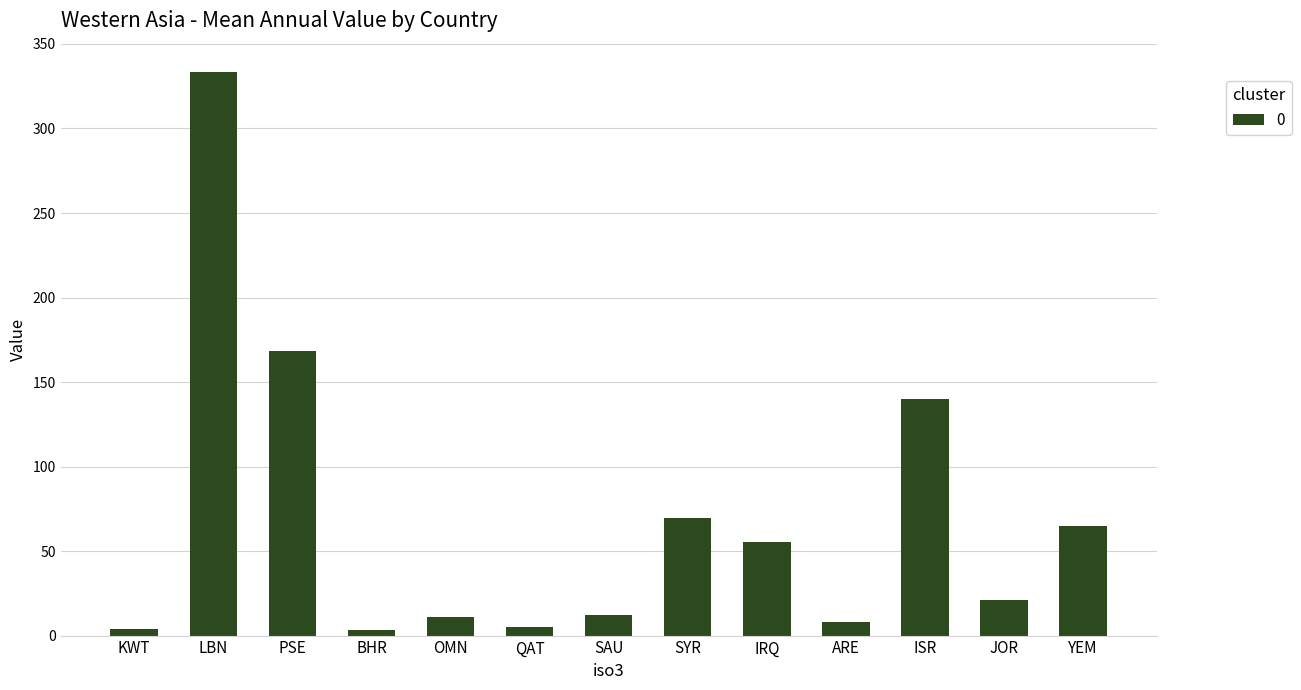

What value does the data have at IRQ?

55.4